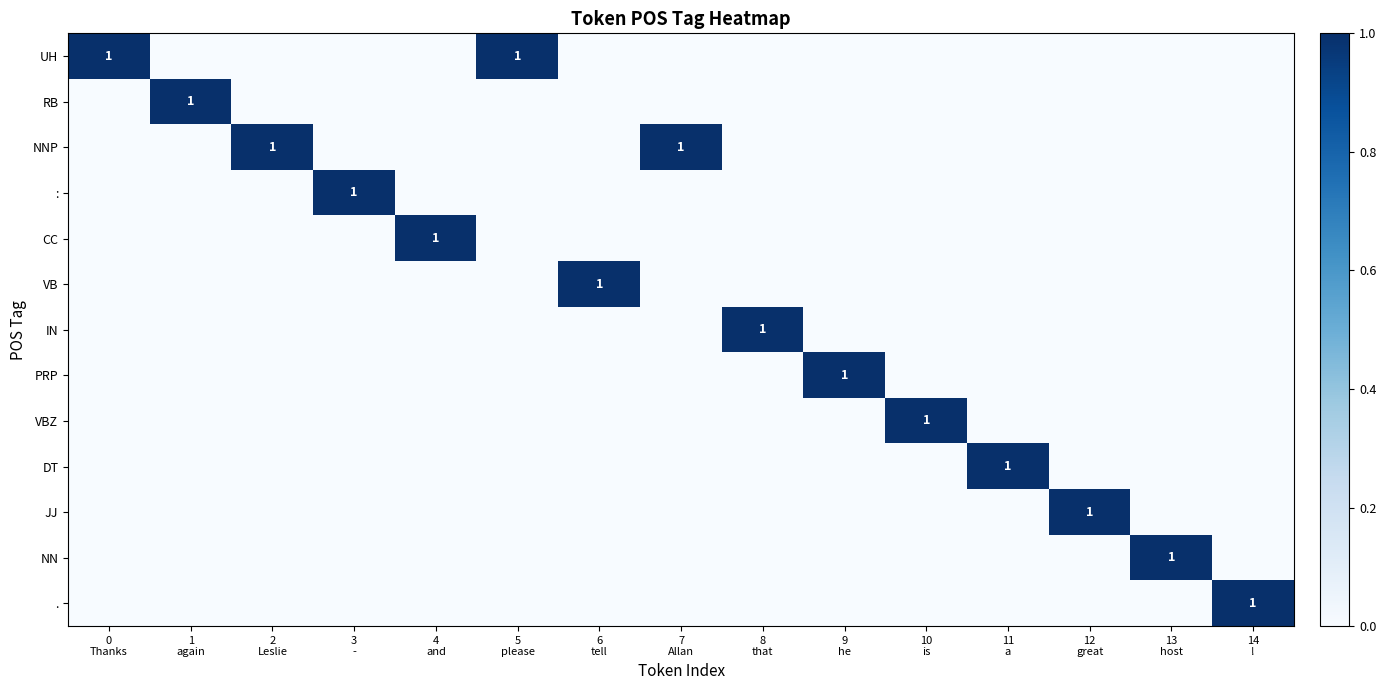

The DT series shows 0 at 10 is. True or false?

False